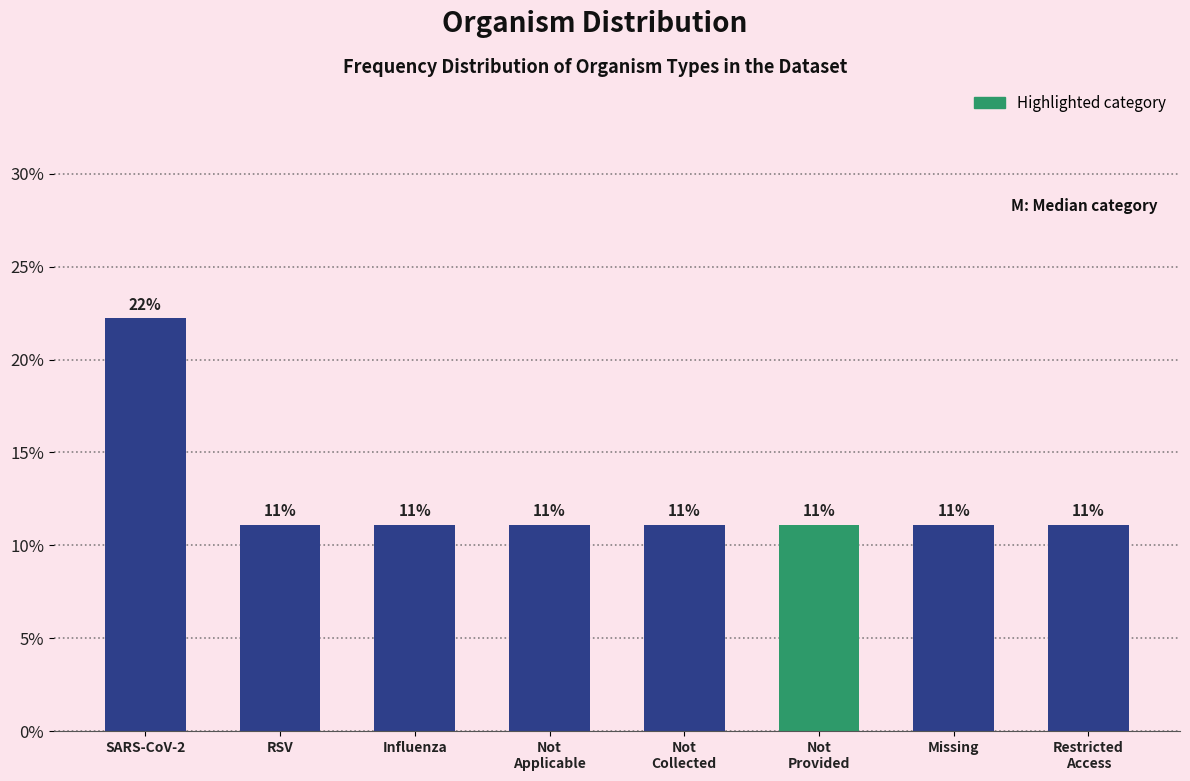

Are the bars horizontal?

No